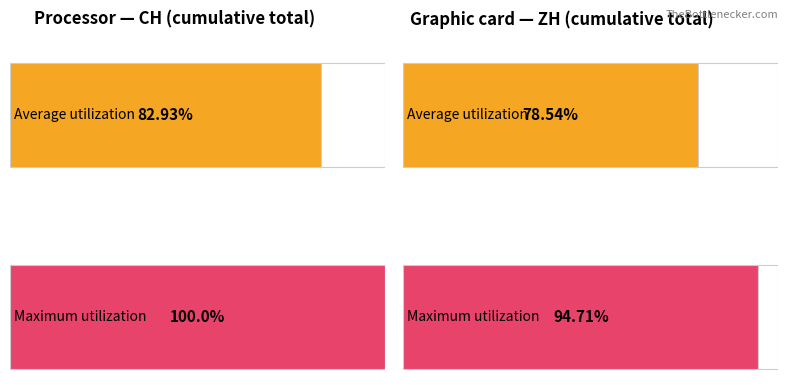

What is the difference between the highest and lowest values at CH?

17.1